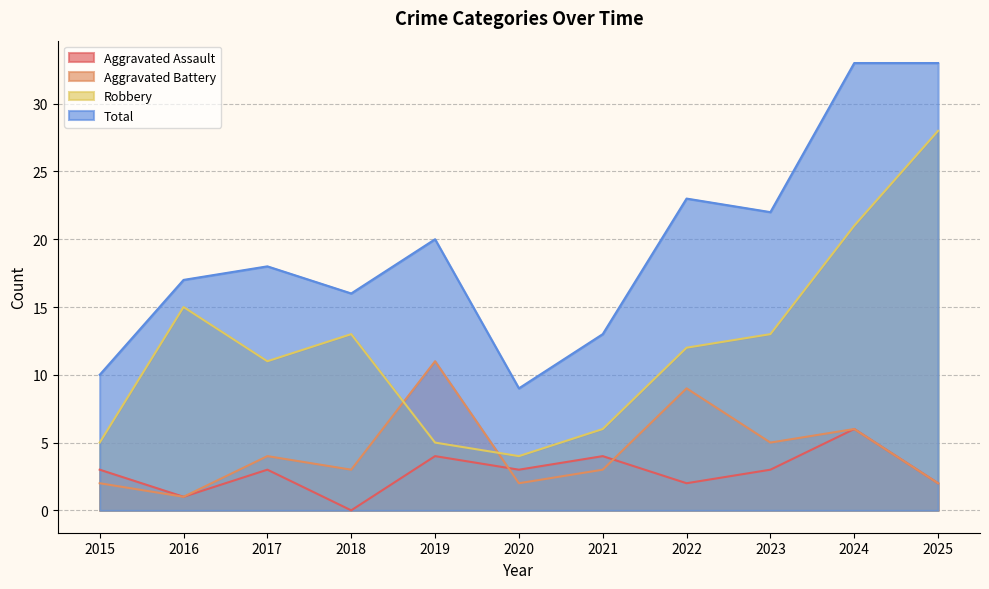

What is the difference between the Aggravated Battery values at 2022 and 2020?

7